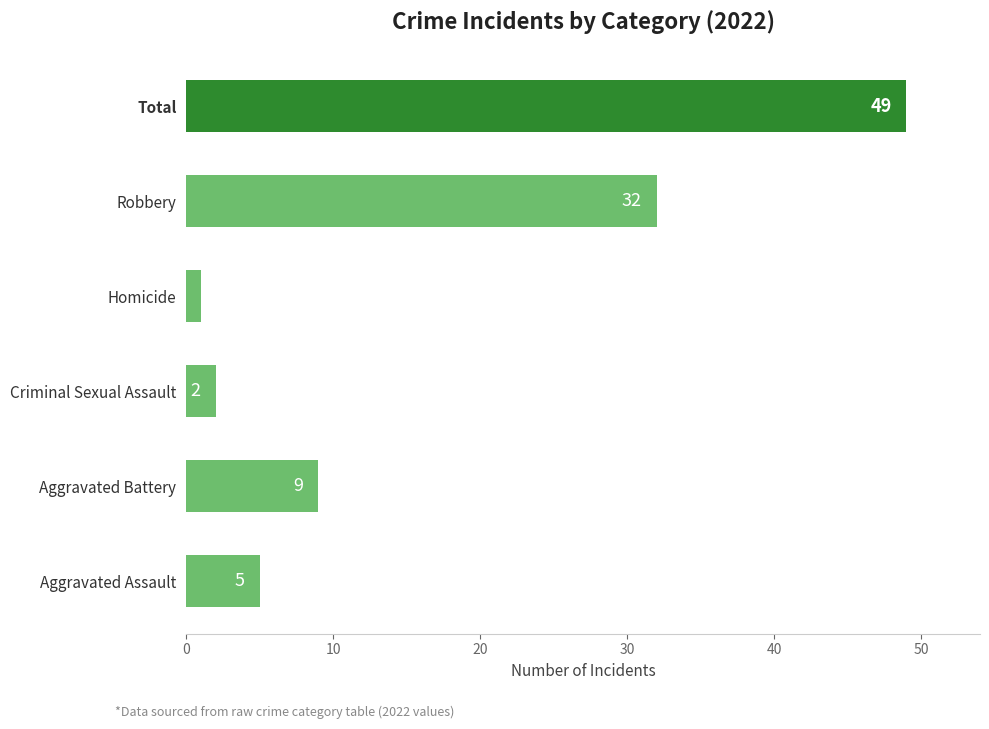

Are the bars grouped side by side (vs. stacked)?

No